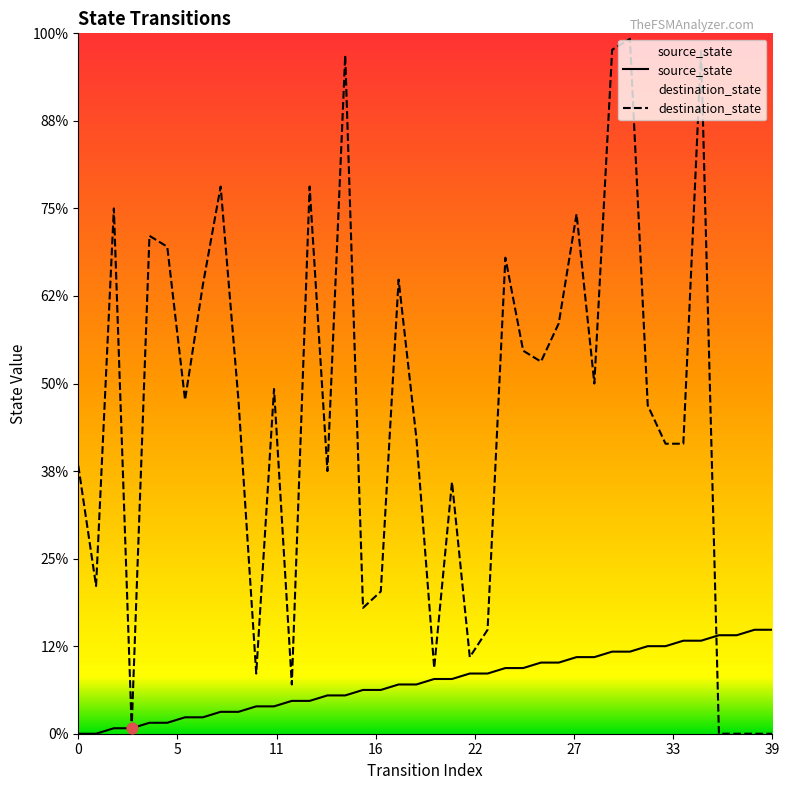

Is the value of destination_state at 38 greater than the value of source_state at 14?

No